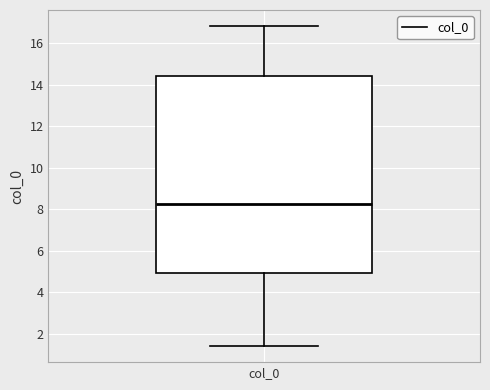

Where does the median line of the box for col_0 sit on the y-axis? The values are not printed on the chart, so give them approximately, as read against the axis.

8.2